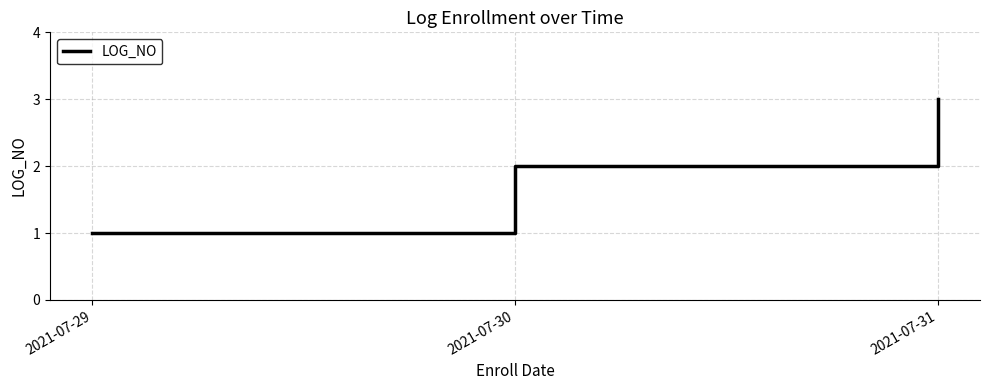

Rank the categories by value from highest to lowest.

2021-07-31, 2021-07-30, 2021-07-29